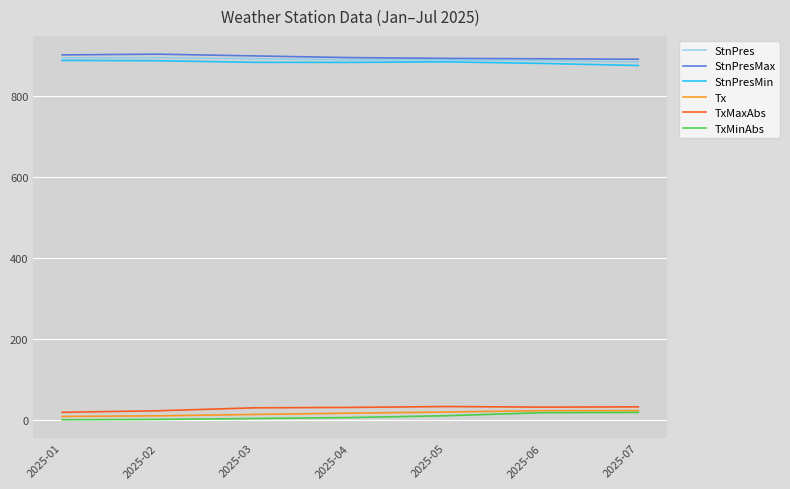

What is the difference between the second highest and second lowest values in the TxMinAbs series?

16.6